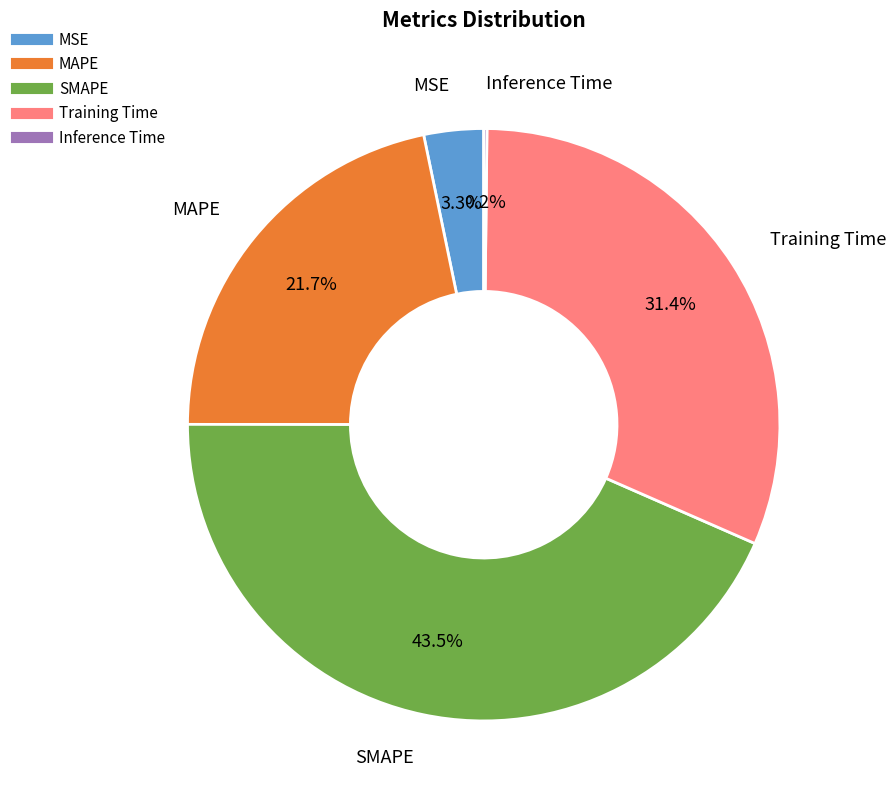

To the nearest percent, what percentage of the pie is Training Time?

31%